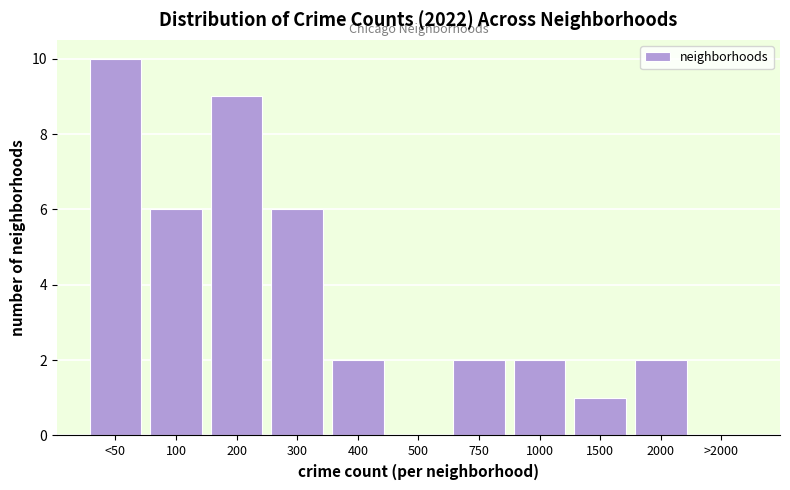

Reading left to right, what are all the values shown in this chart?

<50=10	100=6	200=9	300=6	400=2	500=0	750=2	1000=2	1500=1	2000=2	>2000=0